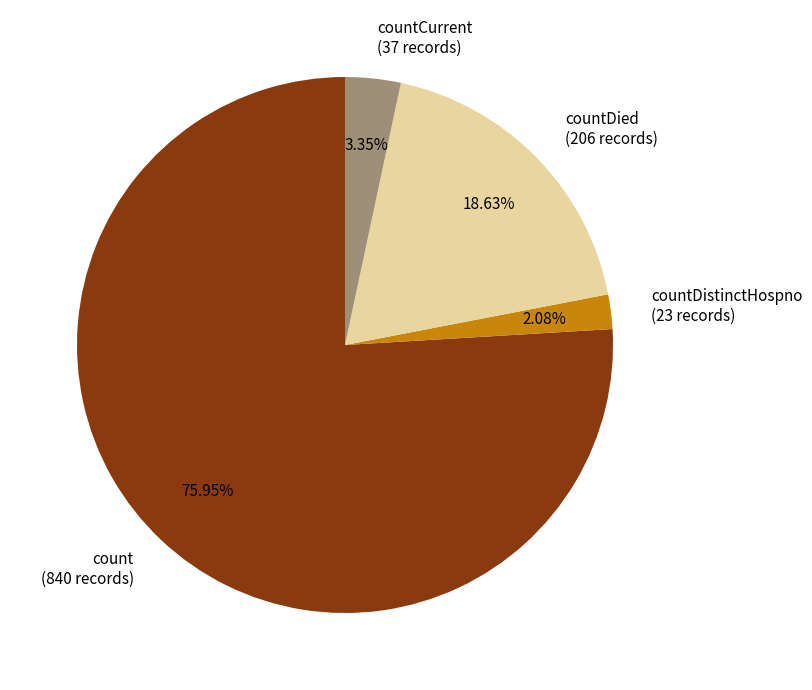

Combined, do countCurrent (37 records) and count (840 records) account for over 50%?

Yes